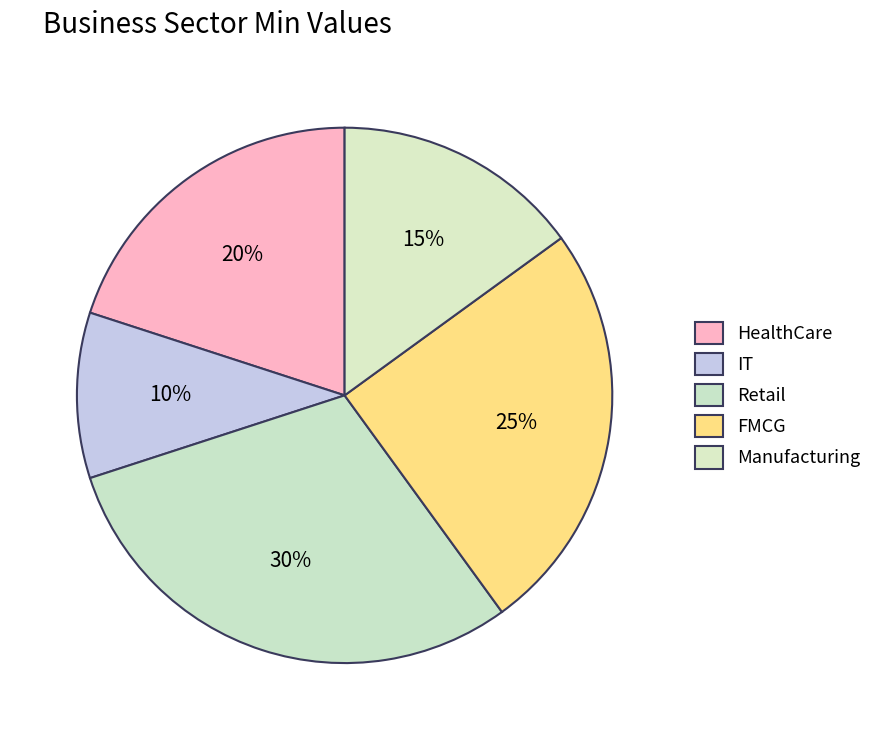

Count the number of slices in the pie.

5